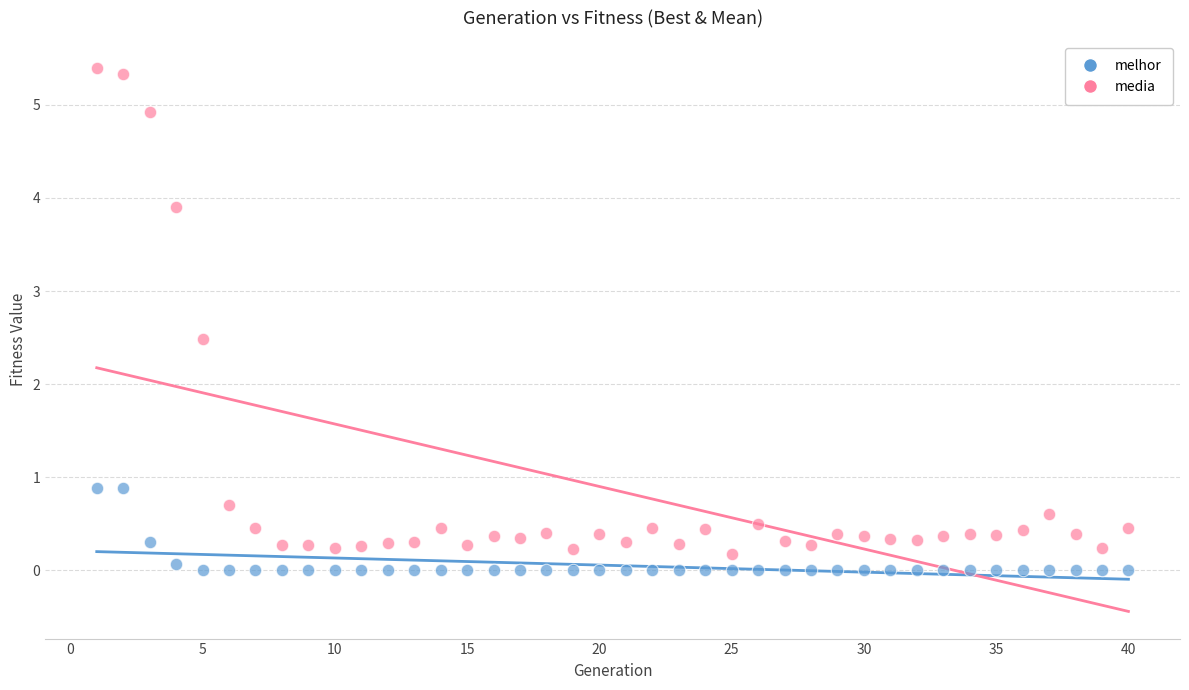

Which series contains the lowest Y value?

melhor